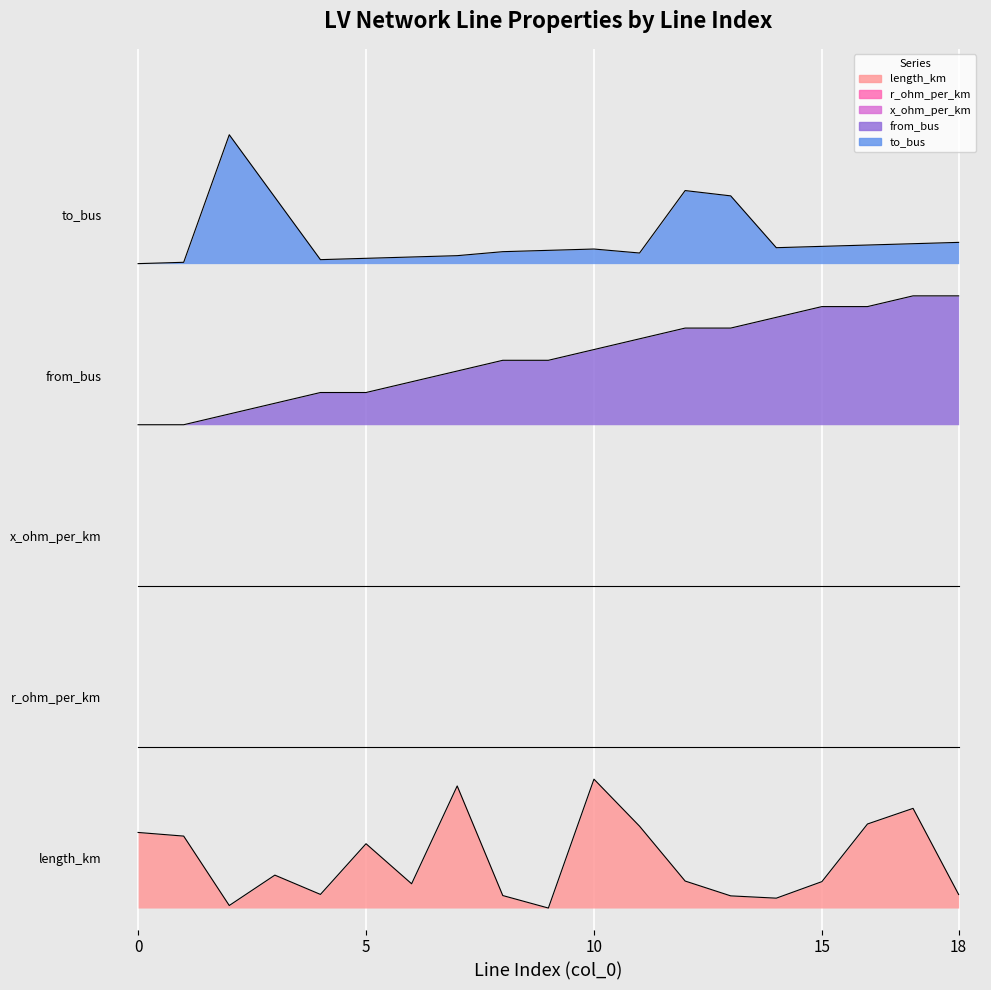

What is the difference between the maximum and second lowest values in the to_bus series?

0.1